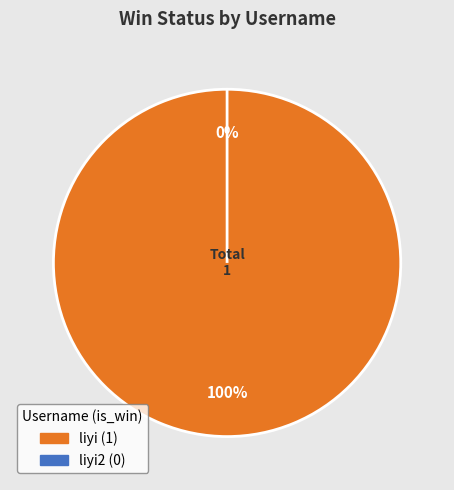

Is there a majority slice in this chart?

Yes